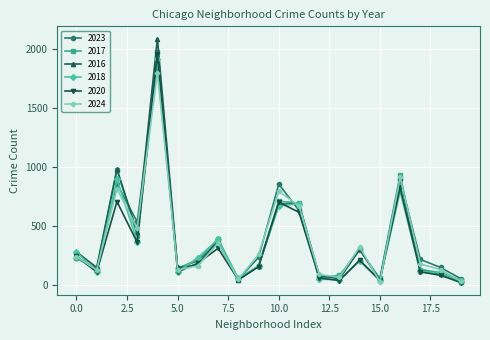

How many interior local peaks does the 2023 series have?

6